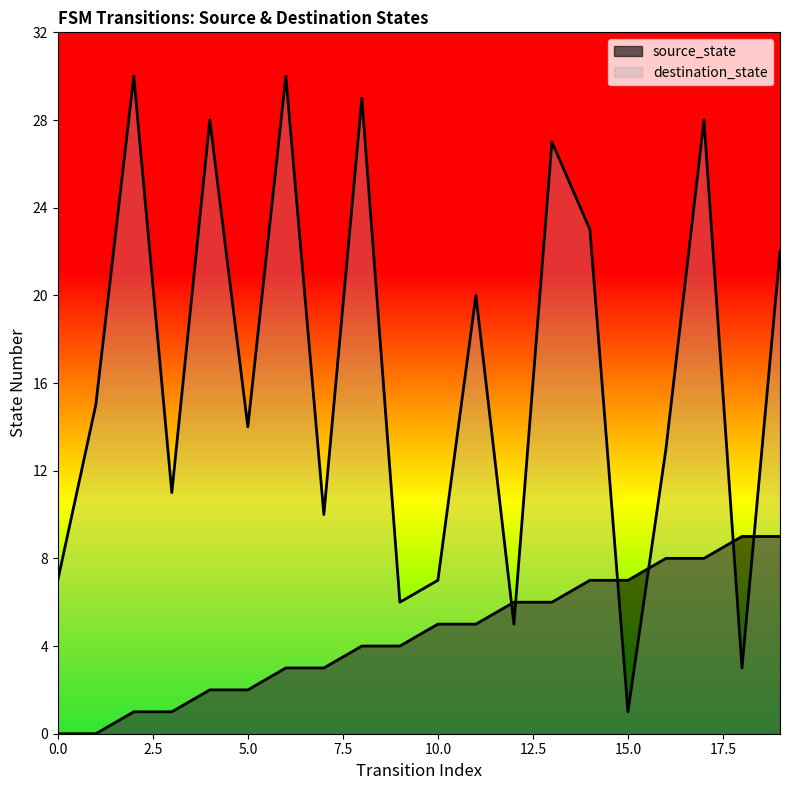

What is the difference between the maximum and minimum values in the destination_state series?

29